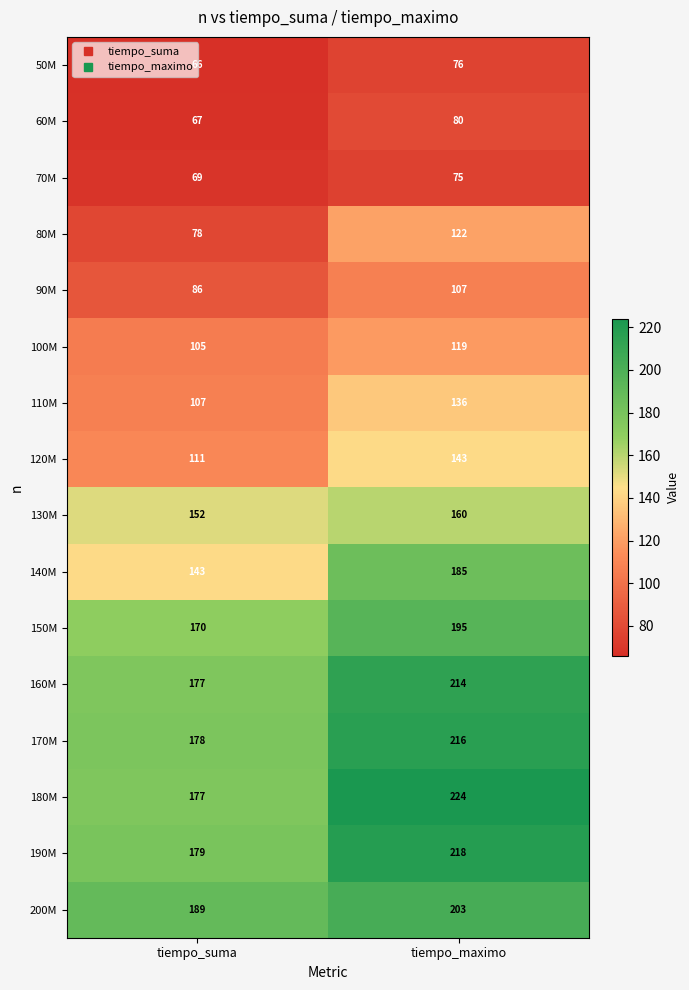

At which label is 180M closest to 200?

tiempo_suma